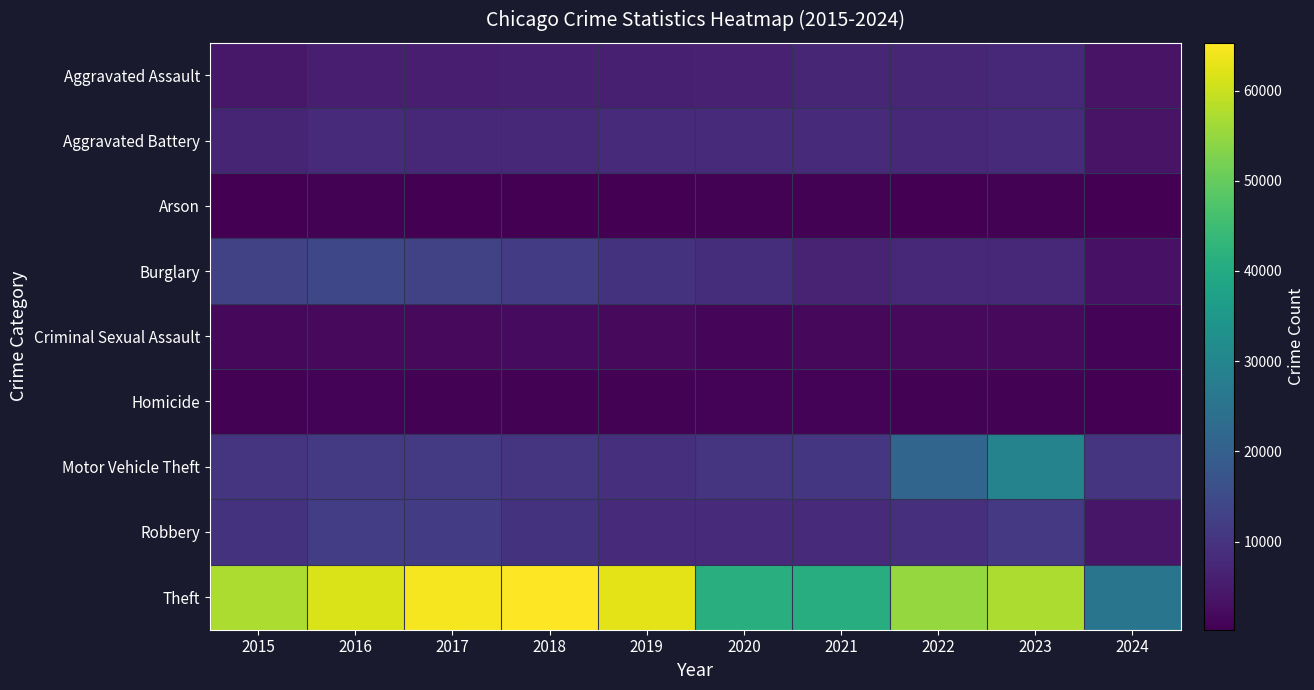

Which has a higher value, 2023 or 2024?

2023